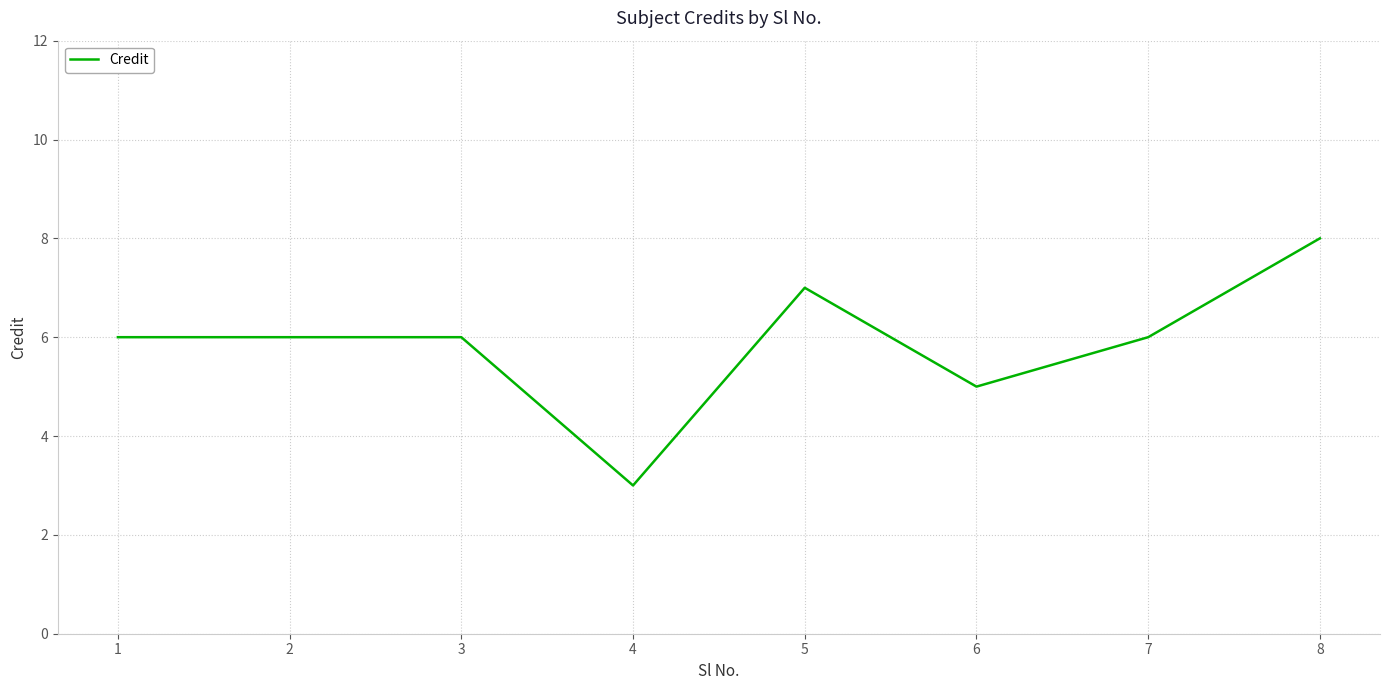

What is the difference between the maximum and minimum values?

5